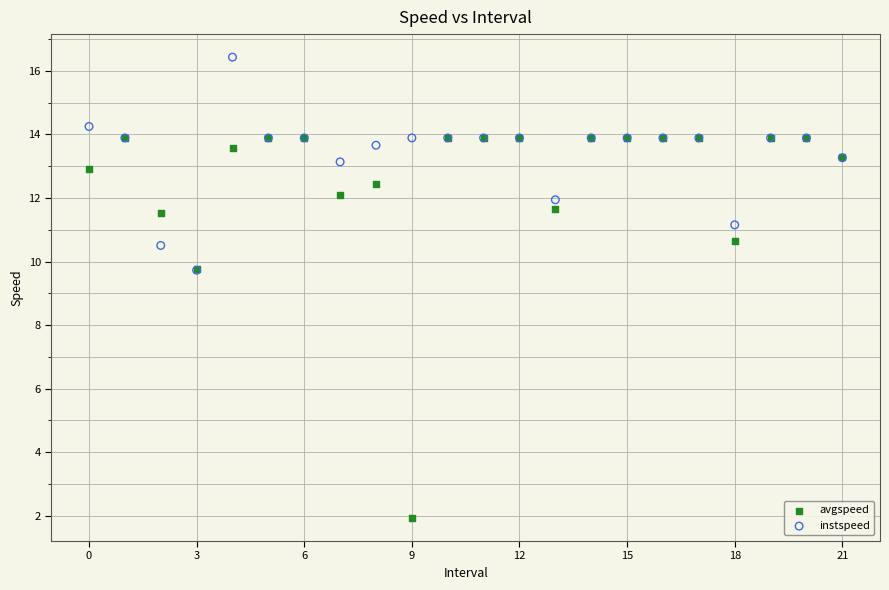

Which series reaches the minimum Y coordinate?

avgspeed